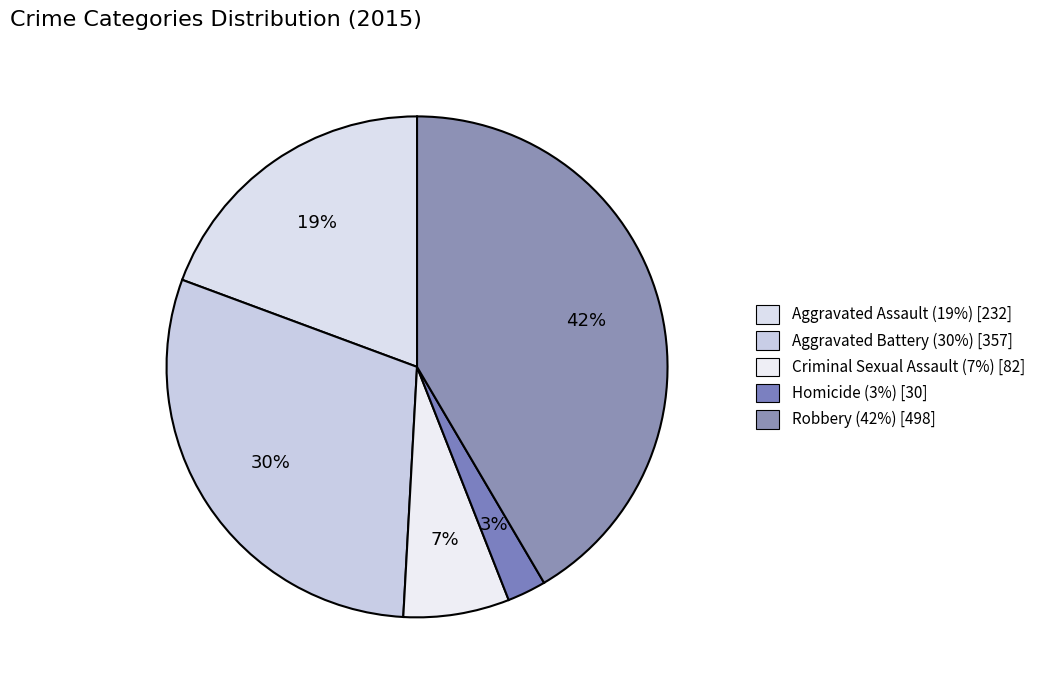

Count the number of slices in the pie.

5